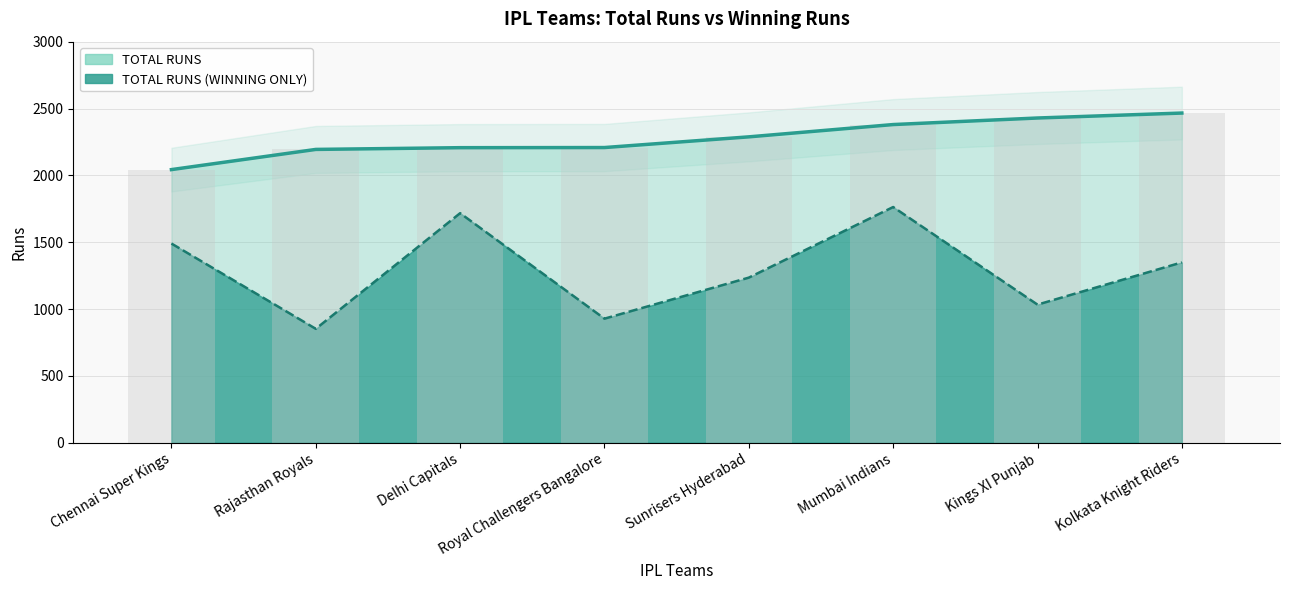

How many bars are there in each group?

2